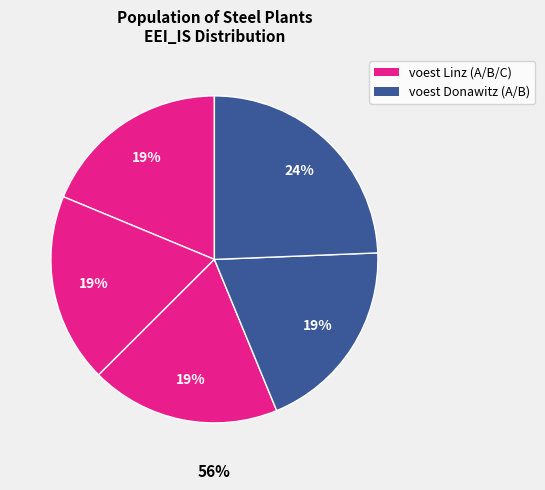

What is the largest slice in the pie chart?

voest Donawitz B